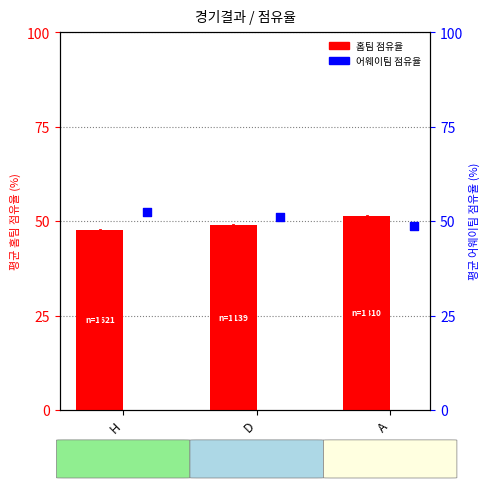

Which series has the widest spread of Y values?

홈팀 점유율